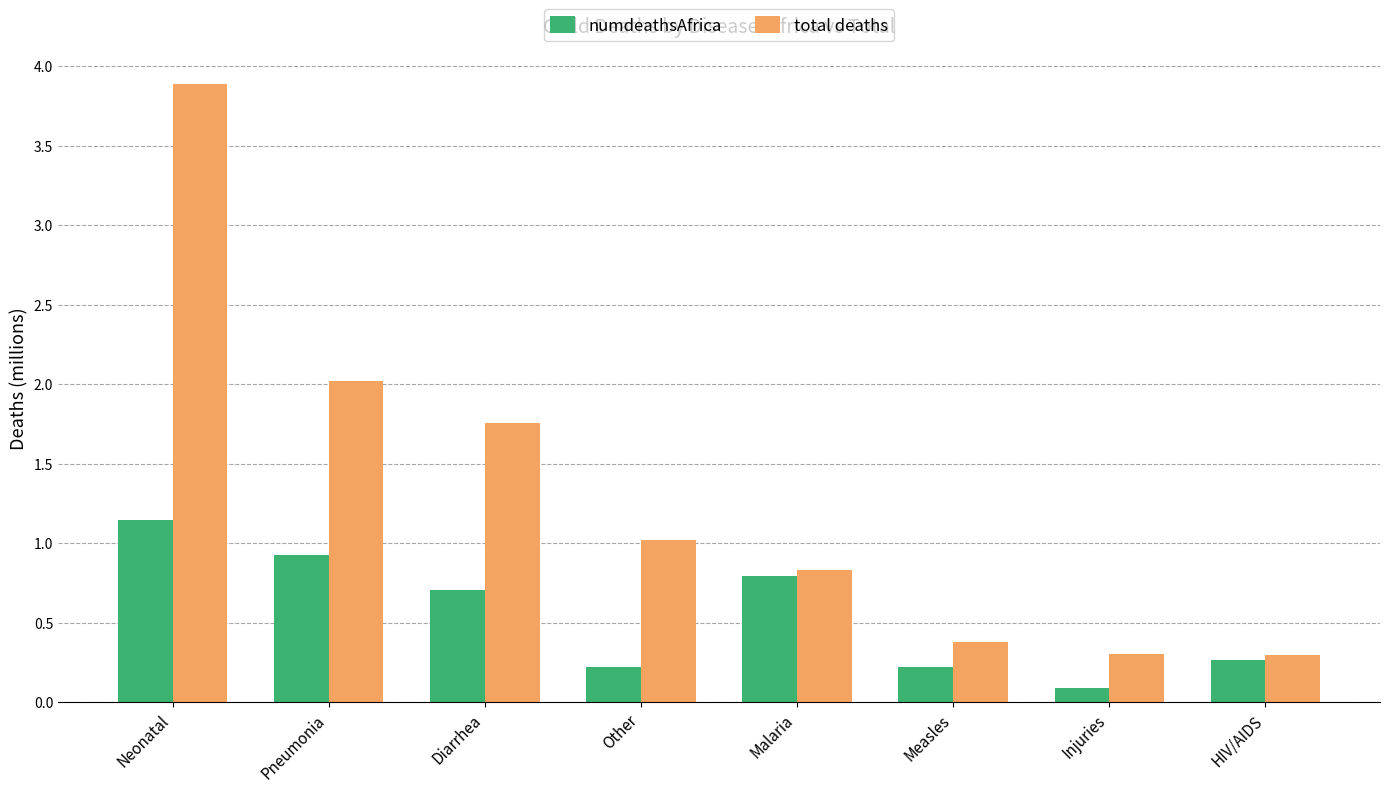

At which label does total deaths first exceed 1?

Neonatal